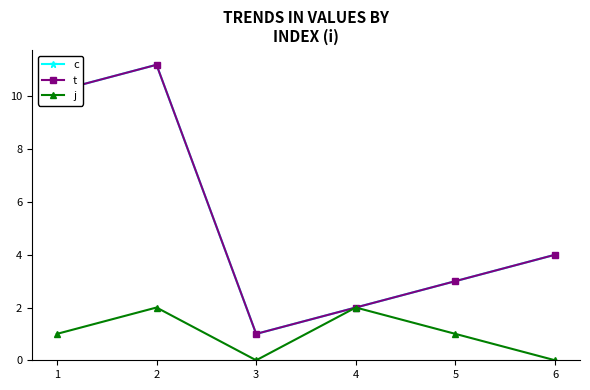

In t, how many points are higher than both neighbors (excluding endpoints)?

1